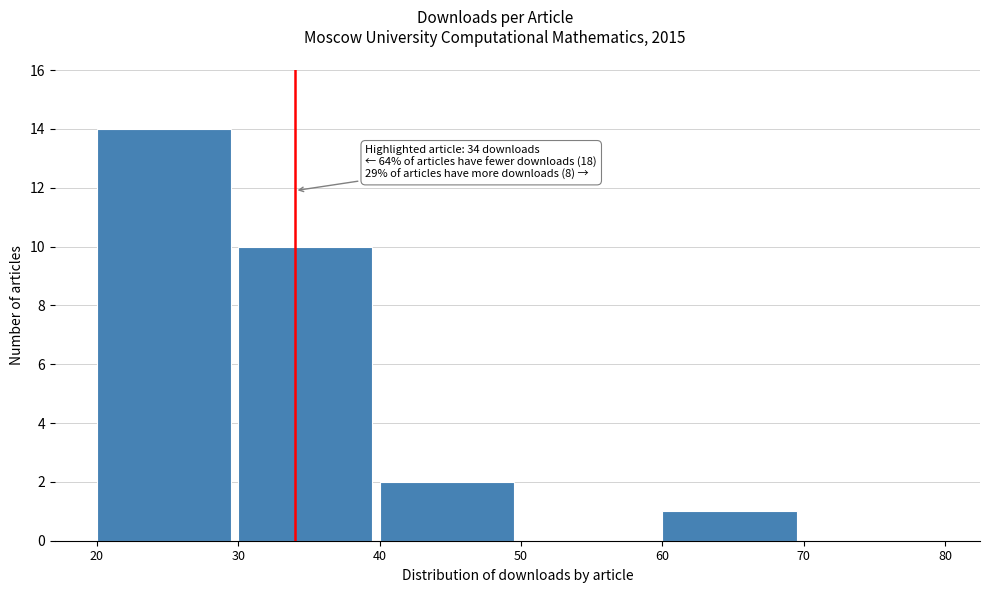

Over which range of the x-axis is the bar tallest?

20 to 30